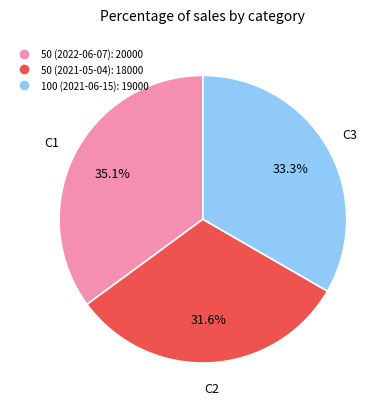

What percentage is the 50 (2022-06-07) slice, to the nearest percent?

35%